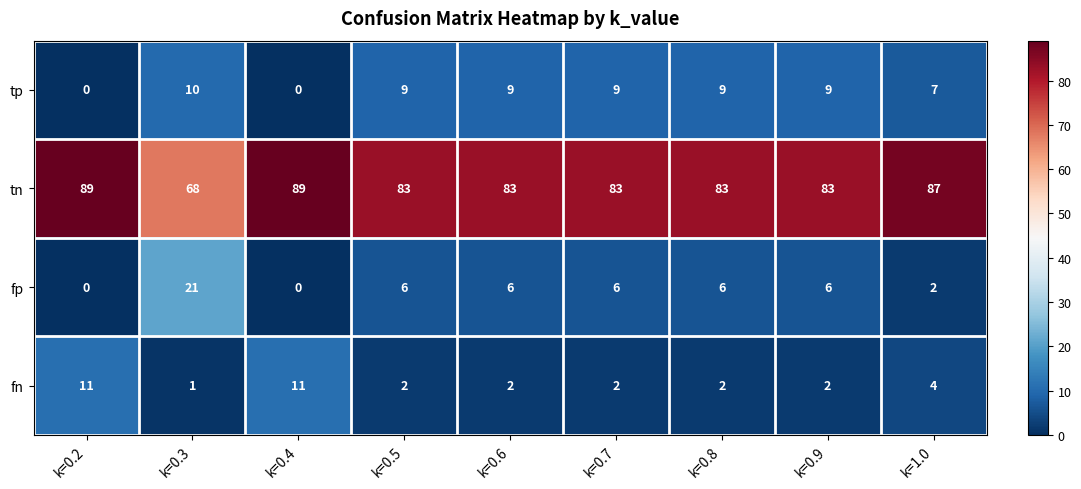

True or false: tp has a value of 0 at k=0.2.

True